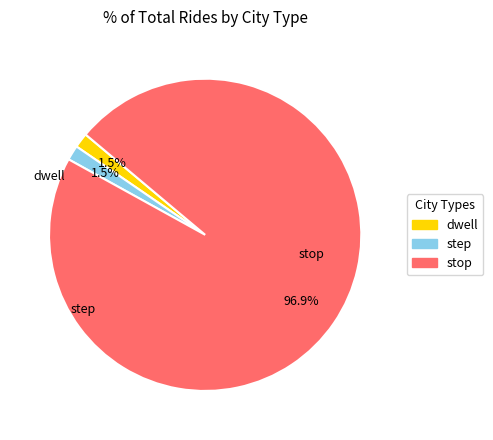

How many slices are in this pie chart?

3